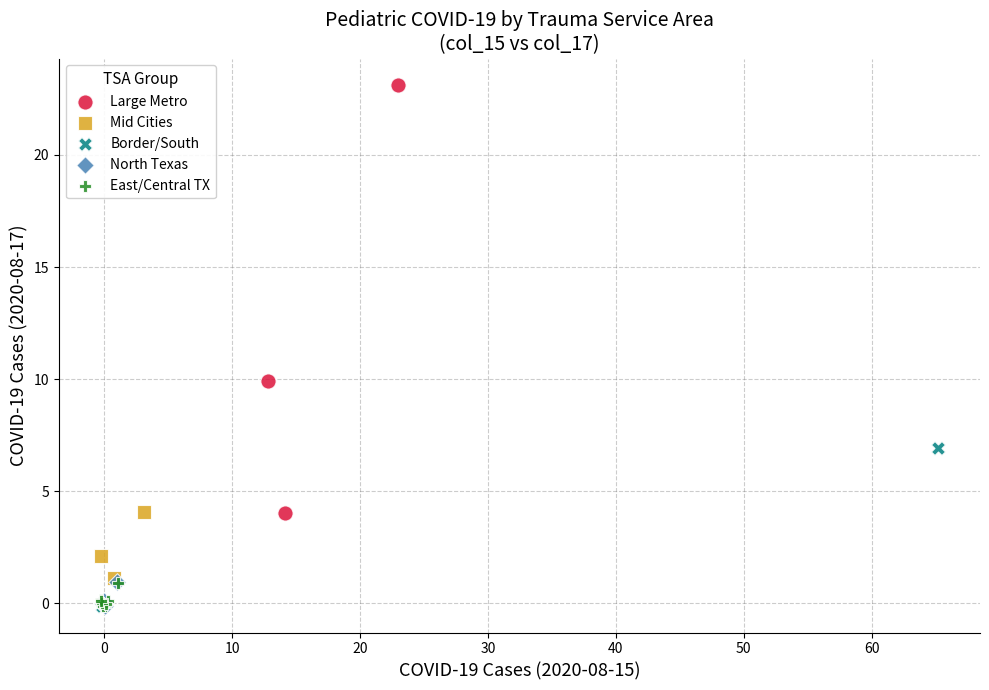

Which series has the widest spread of Y values?

Large Metro